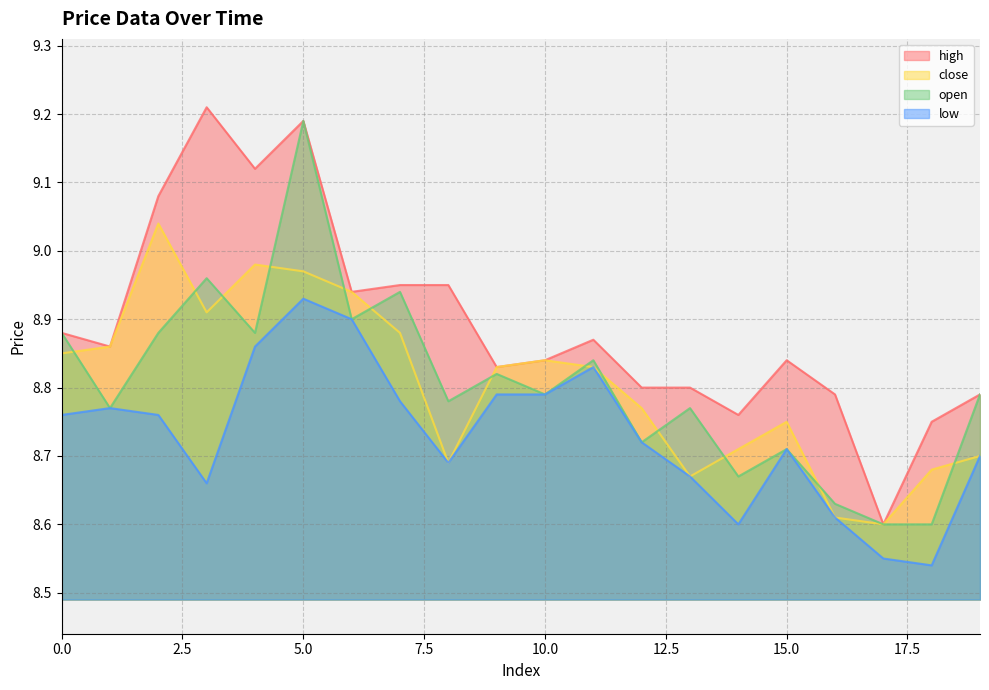

How many low values are between 8 and 9?

20